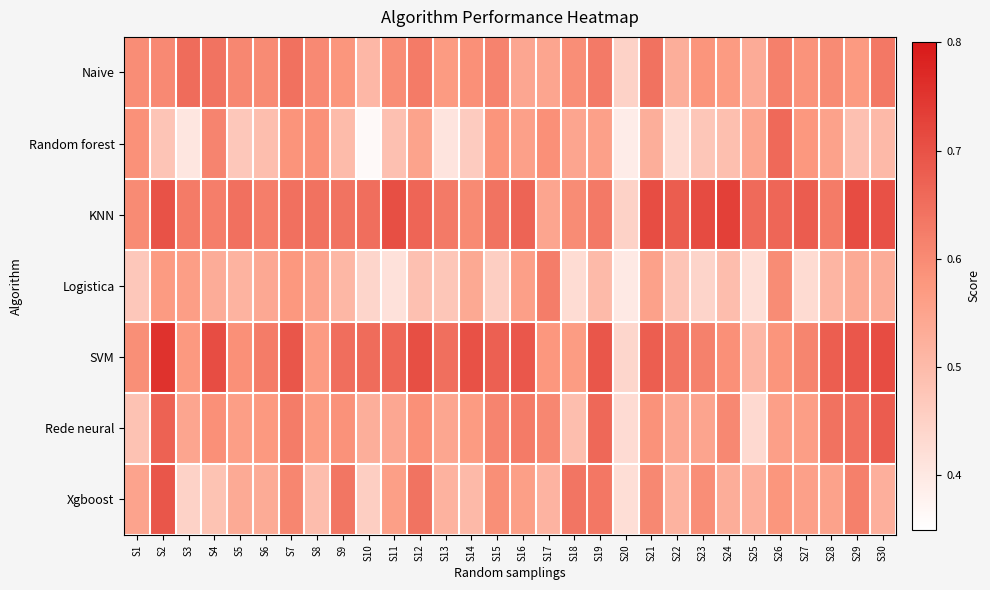

Reading left to right, what are all the values shown in this chart?

Naive: S1=0.6	S2=0.6	S3=0.7	S4=0.6	S5=0.6	S6=0.6	S7=0.6	S8=0.6	S9=0.6	S10=0.5	S11=0.6	S12=0.6	S13=0.6	S14=0.6	S15=0.6	S16=0.5	S17=0.5	S18=0.6	S19=0.6	S20=0.4	S21=0.6	S22=0.5	S23=0.6	S24=0.6	S25=0.5	S26=0.6	S27=0.6	S28=0.6	S29=0.6	S30=0.6
Random forest: S1=0.6	S2=0.5	S3=0.4	S4=0.6	S5=0.5	S6=0.5	S7=0.6	S8=0.6	S9=0.5	S10=0.4	S11=0.5	S12=0.6	S13=0.4	S14=0.5	S15=0.6	S16=0.6	S17=0.6	S18=0.5	S19=0.6	S20=0.4	S21=0.5	S22=0.4	S23=0.5	S24=0.5	S25=0.5	S26=0.7	S27=0.6	S28=0.6	S29=0.5	S30=0.5
KNN: S1=0.6	S2=0.7	S3=0.6	S4=0.6	S5=0.6	S6=0.6	S7=0.6	S8=0.6	S9=0.6	S10=0.6	S11=0.7	S12=0.7	S13=0.6	S14=0.6	S15=0.6	S16=0.7	S17=0.5	S18=0.6	S19=0.6	S20=0.5	S21=0.7	S22=0.7	S23=0.7	S24=0.7	S25=0.7	S26=0.7	S27=0.7	S28=0.6	S29=0.7	S30=0.7
Logistica: S1=0.5	S2=0.6	S3=0.6	S4=0.5	S5=0.5	S6=0.5	S7=0.6	S8=0.6	S9=0.5	S10=0.4	S11=0.4	S12=0.5	S13=0.5	S14=0.5	S15=0.5	S16=0.6	S17=0.6	S18=0.4	S19=0.5	S20=0.4	S21=0.6	S22=0.5	S23=0.4	S24=0.5	S25=0.4	S26=0.6	S27=0.4	S28=0.5	S29=0.5	S30=0.5
SVM: S1=0.6	S2=0.8	S3=0.6	S4=0.7	S5=0.6	S6=0.6	S7=0.7	S8=0.6	S9=0.7	S10=0.7	S11=0.7	S12=0.7	S13=0.6	S14=0.7	S15=0.7	S16=0.7	S17=0.6	S18=0.6	S19=0.7	S20=0.4	S21=0.7	S22=0.6	S23=0.6	S24=0.6	S25=0.5	S26=0.6	S27=0.6	S28=0.7	S29=0.7	S30=0.7
Rede neural: S1=0.5	S2=0.7	S3=0.5	S4=0.6	S5=0.6	S6=0.6	S7=0.6	S8=0.6	S9=0.6	S10=0.5	S11=0.5	S12=0.6	S13=0.5	S14=0.6	S15=0.6	S16=0.6	S17=0.6	S18=0.5	S19=0.7	S20=0.4	S21=0.6	S22=0.5	S23=0.5	S24=0.6	S25=0.4	S26=0.6	S27=0.6	S28=0.6	S29=0.6	S30=0.7
Xgboost: S1=0.6	S2=0.7	S3=0.4	S4=0.5	S5=0.5	S6=0.5	S7=0.6	S8=0.5	S9=0.6	S10=0.5	S11=0.6	S12=0.6	S13=0.5	S14=0.5	S15=0.6	S16=0.6	S17=0.5	S18=0.6	S19=0.6	S20=0.4	S21=0.6	S22=0.5	S23=0.6	S24=0.5	S25=0.5	S26=0.6	S27=0.6	S28=0.6	S29=0.6	S30=0.5